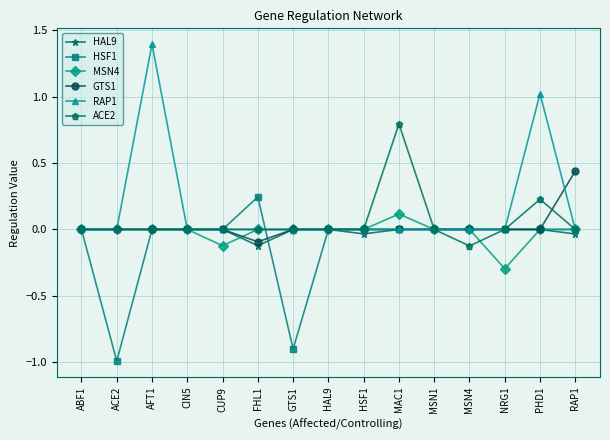

Which series has the largest range (max minus min)?

RAP1